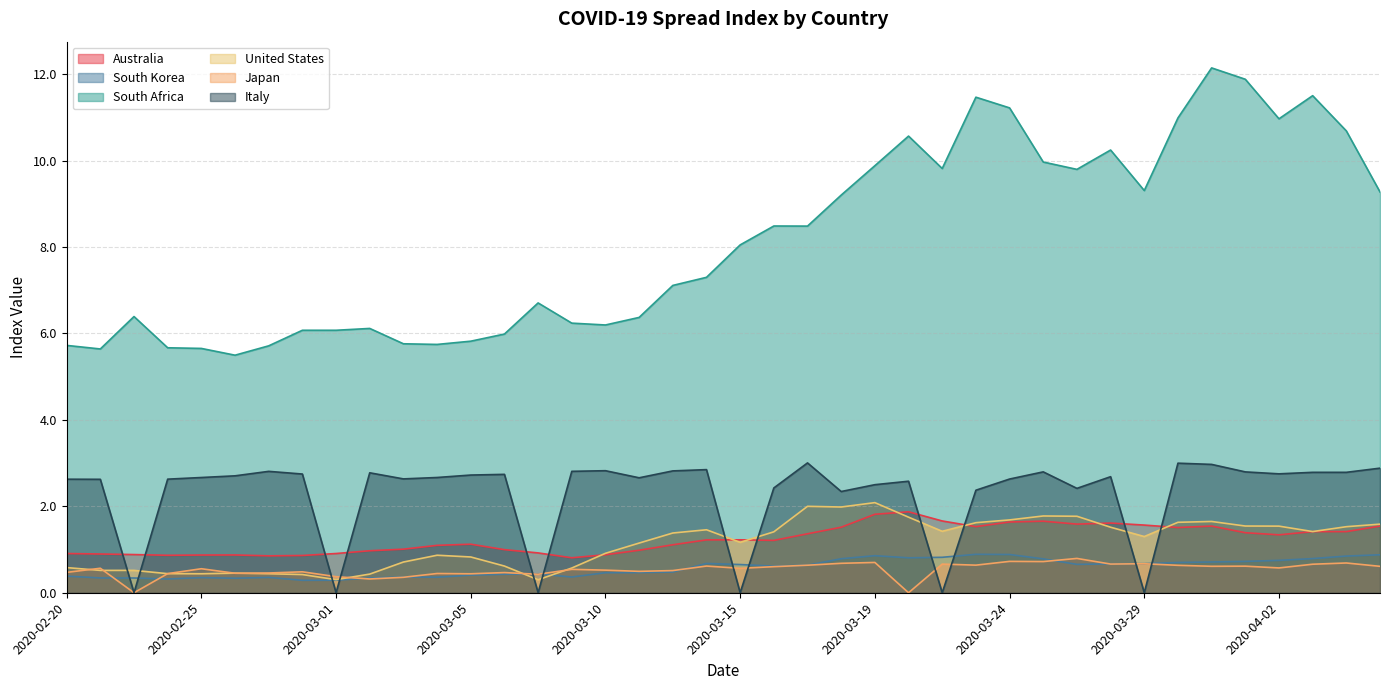

At which label does Italy reach its peak?

2020-03-17